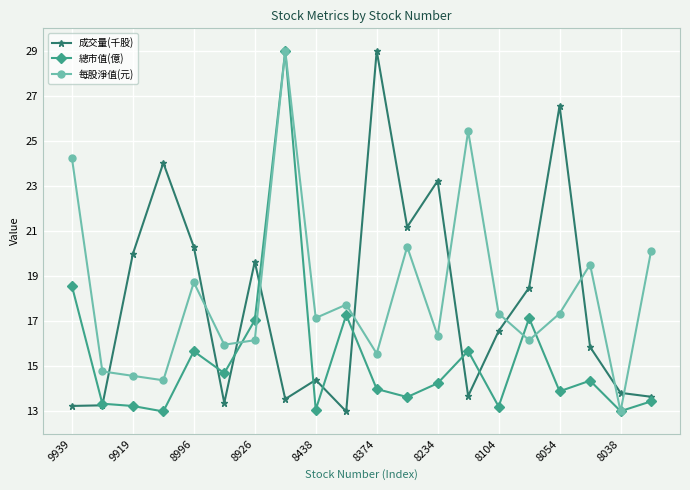

True or false: 總市值(億) and 成交量(千股) cross at least once.

True